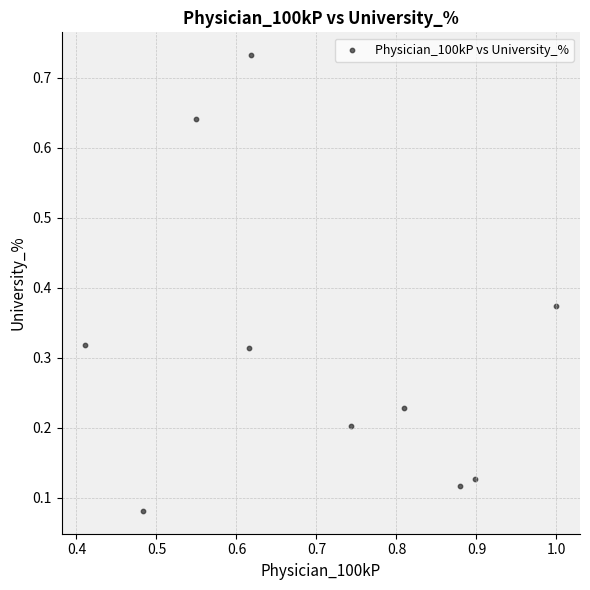

How many data points are displayed?

10